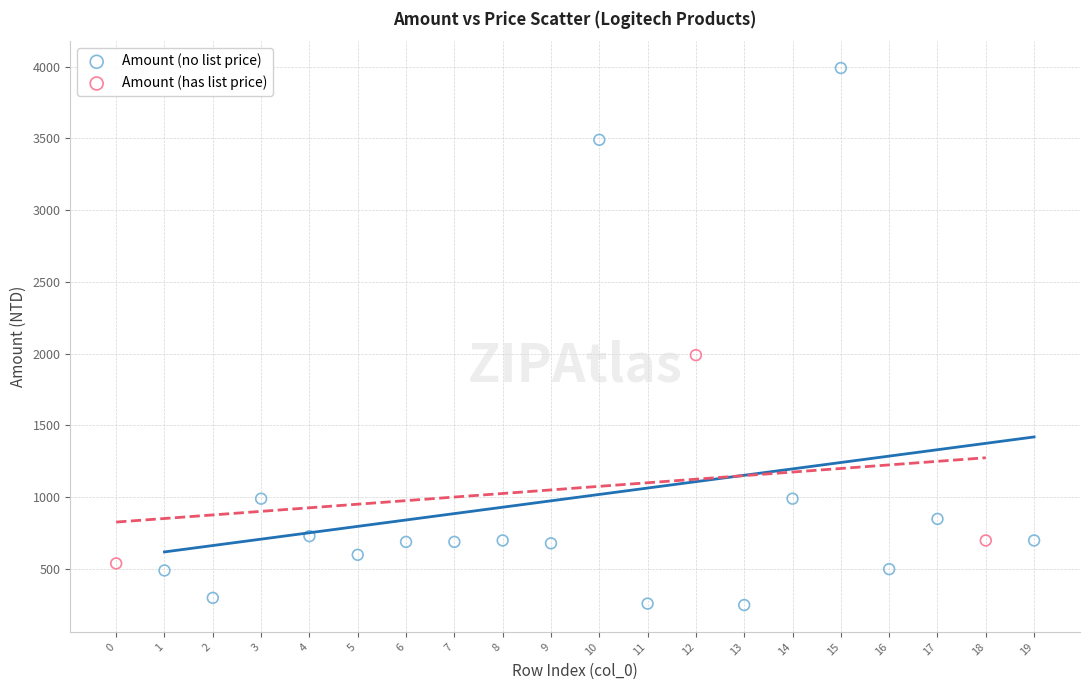

Which series contains the highest Y value?

Amount (no list price)